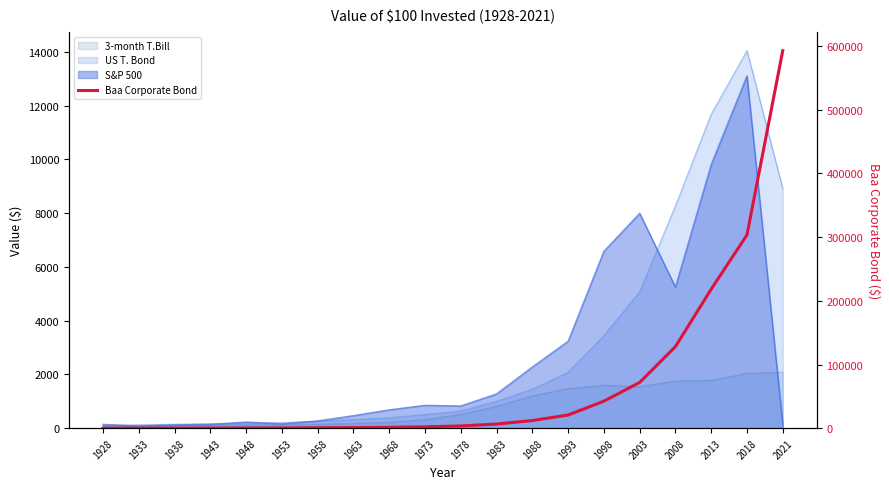

Rank the categories by value from highest to lowest.

2021, 2018, 2013, 2008, 2003, 1998, 1993, 1988, 1983, 1978, 1973, 1968, 1963, 1958, 1953, 1948, 1943, 1938, 1933, 1928